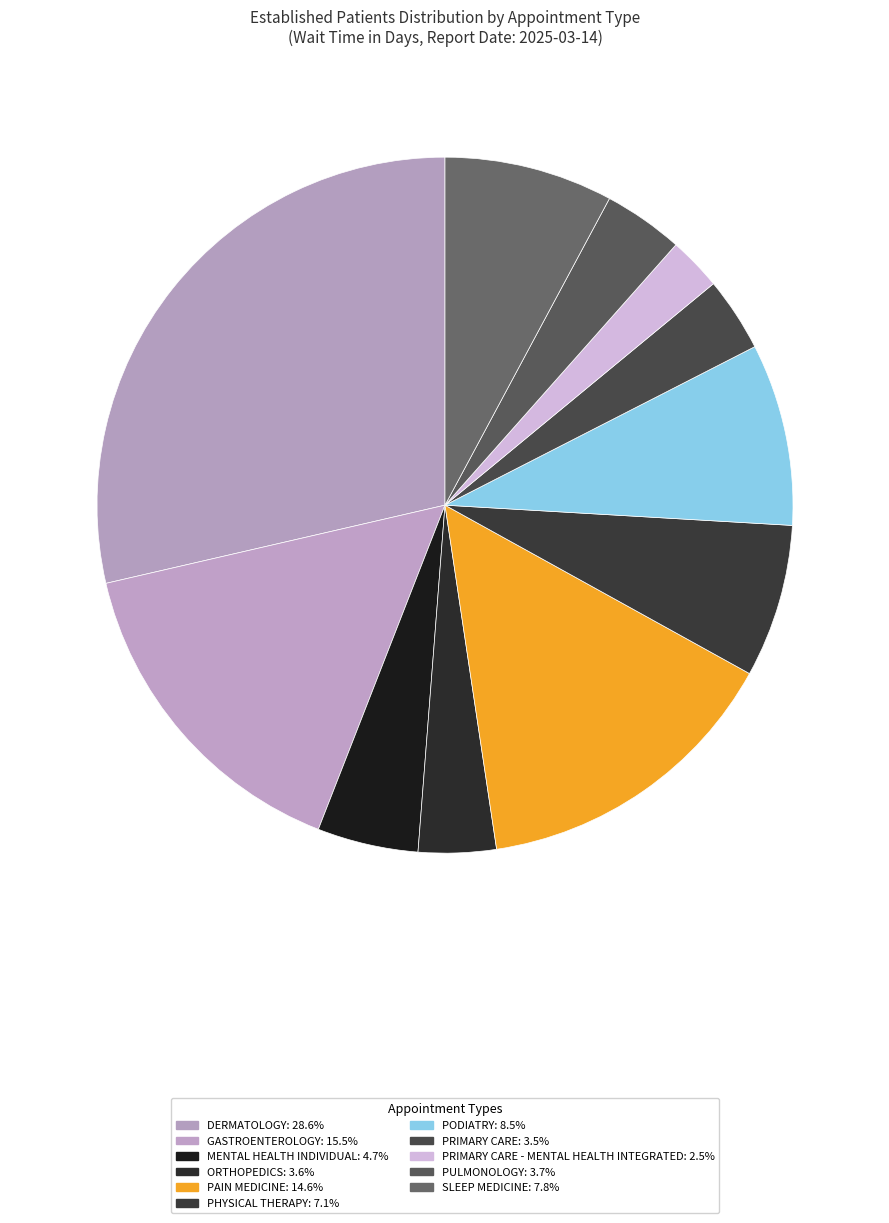

How many segments does this pie chart have?

11